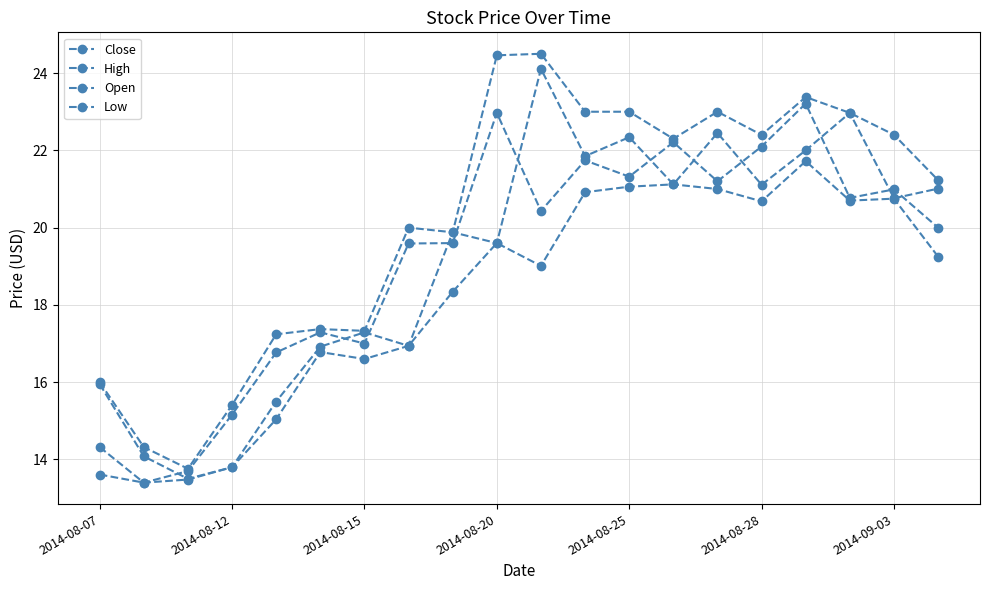

How many data points in High are above 22?

10